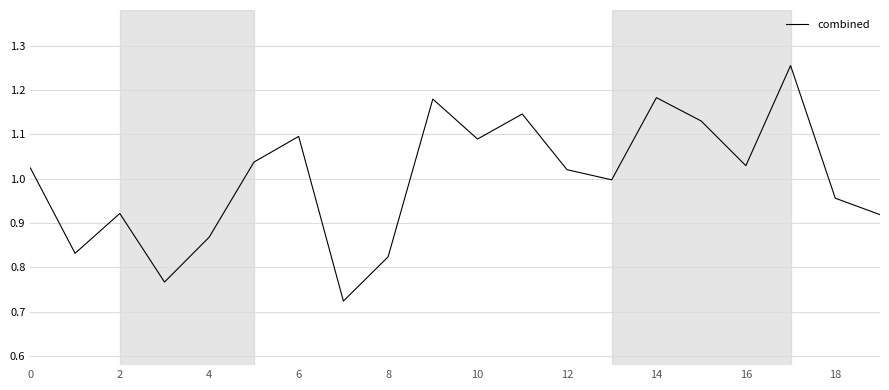

What is the sum of all values?

20.0